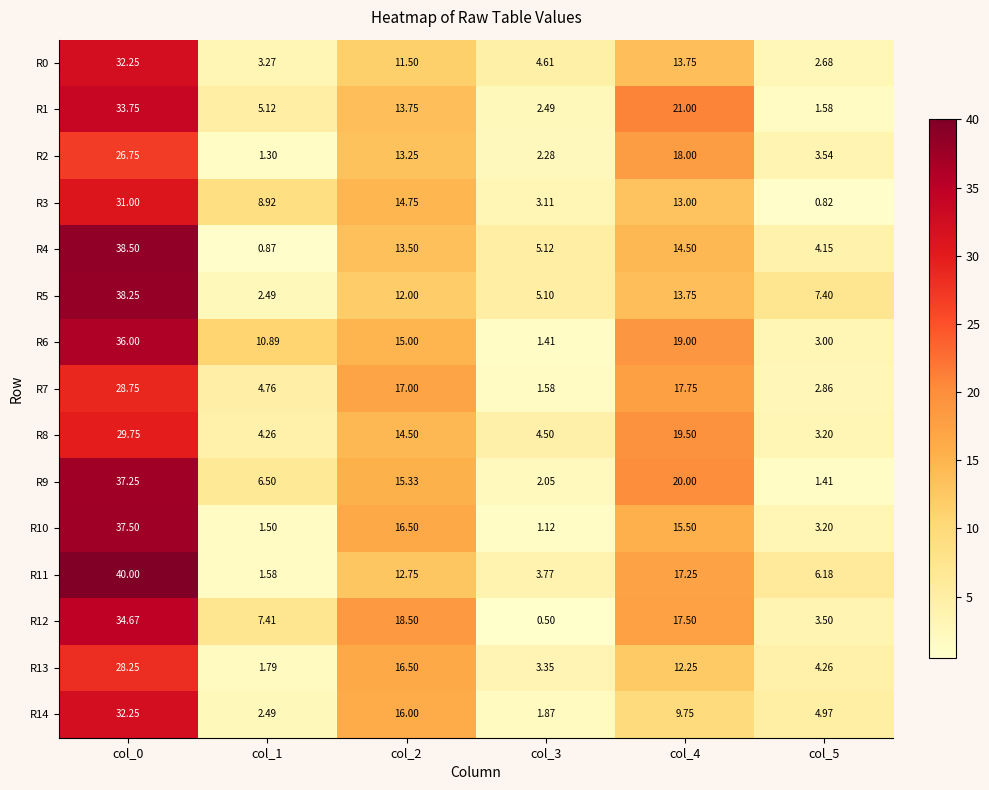

How many categories are shown in the chart?

6